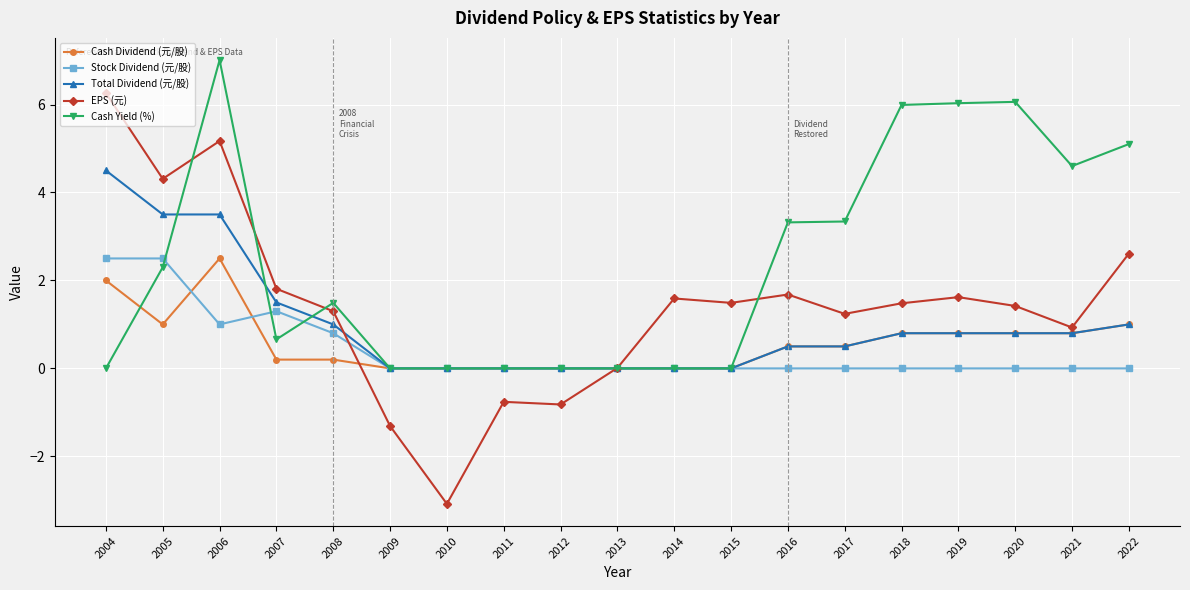

What is the value of the Stock Dividend (元/股) point at the 3rd from the left?

1.0